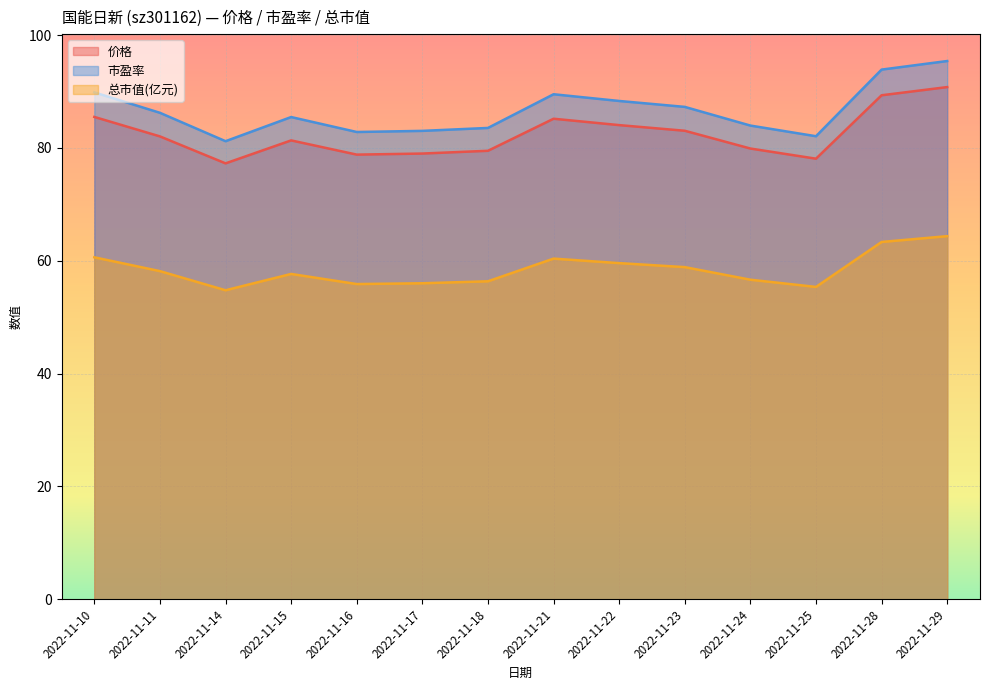

The value of 价格 at 2022-11-23 is 83.0. True or false?

True